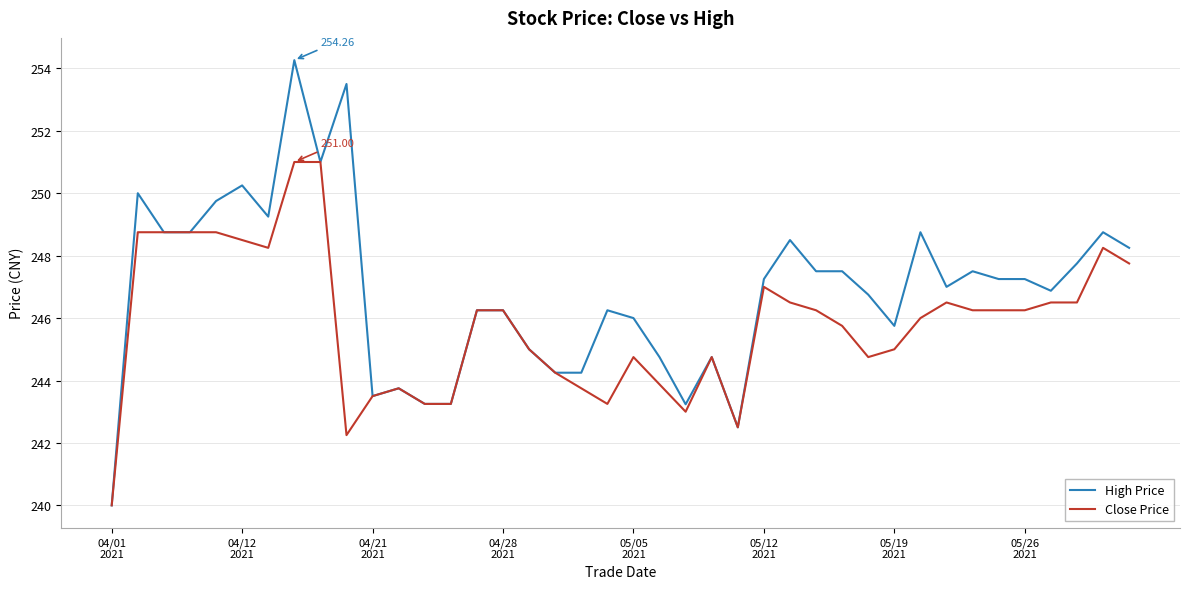

Which series has the largest total across all categories?

High Price